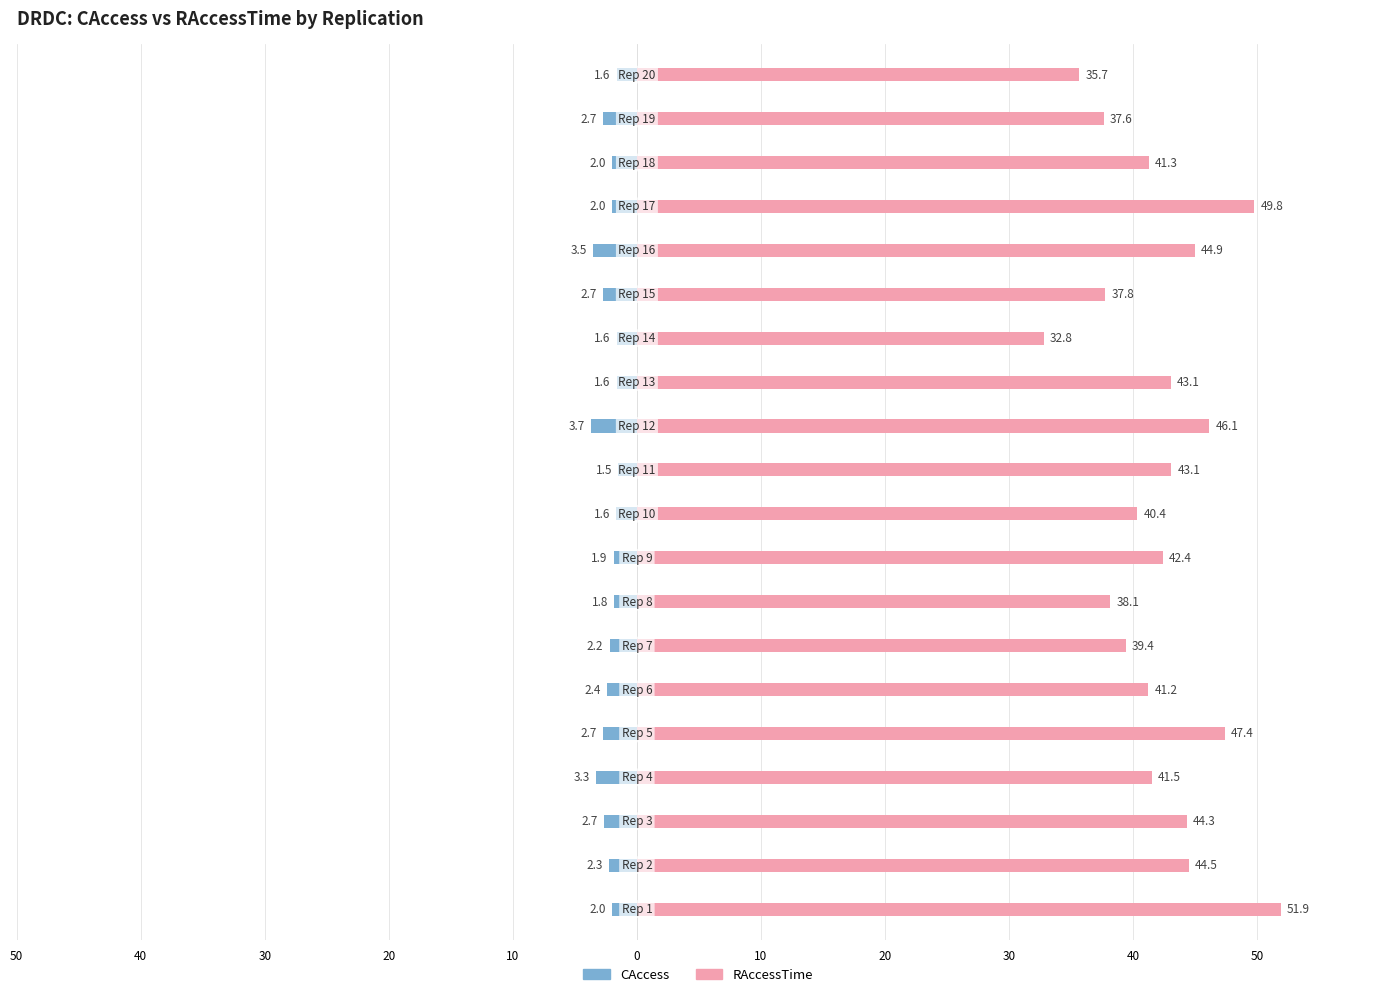

What is the maximum value for CAccess?

-1.5